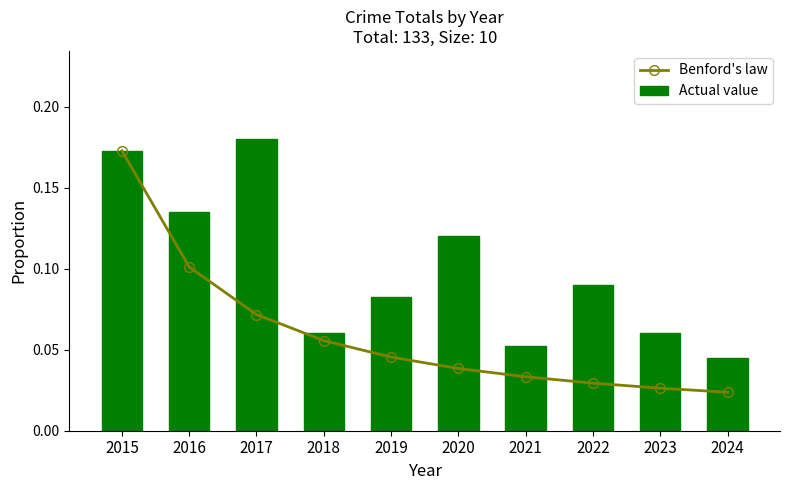

Which series has the largest range (max minus min)?

Benford's law